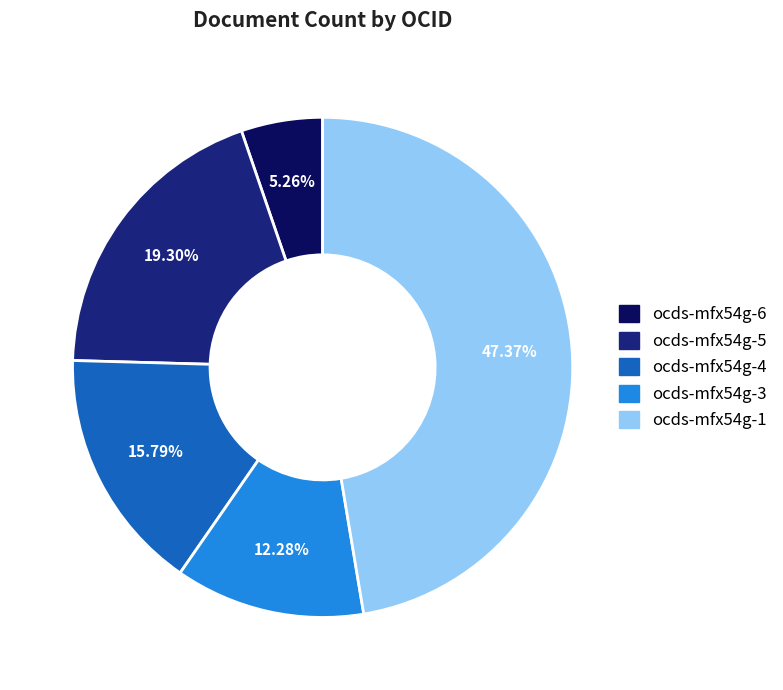

Rank the categories by value from highest to lowest.

ocds-mfx54g-1, ocds-mfx54g-5, ocds-mfx54g-4, ocds-mfx54g-3, ocds-mfx54g-6